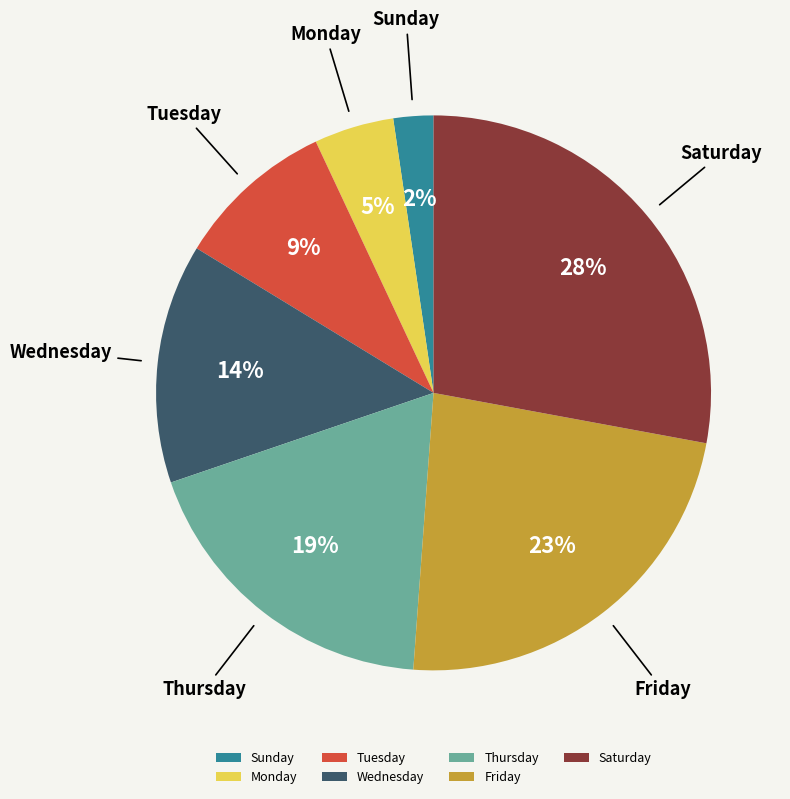

What is the ratio of the value at Thursday to the value at Saturday?

0.7